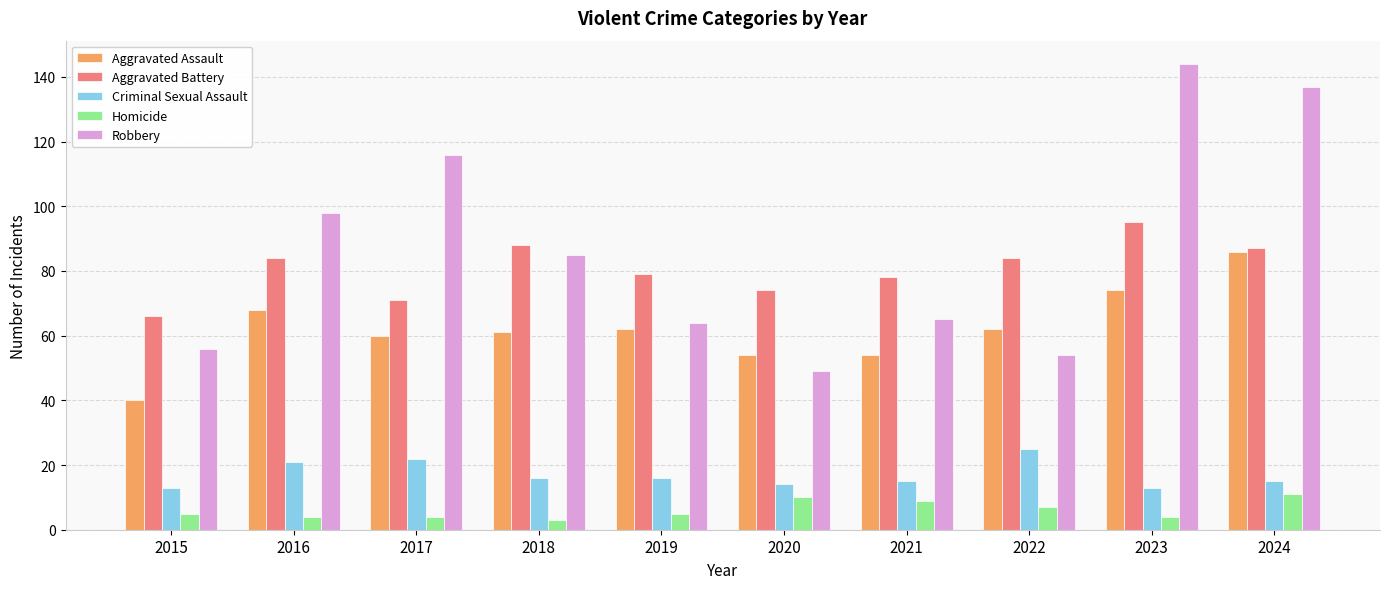

Rank the series by their maximum value, from highest to lowest.

Robbery, Aggravated Battery, Aggravated Assault, Criminal Sexual Assault, Homicide